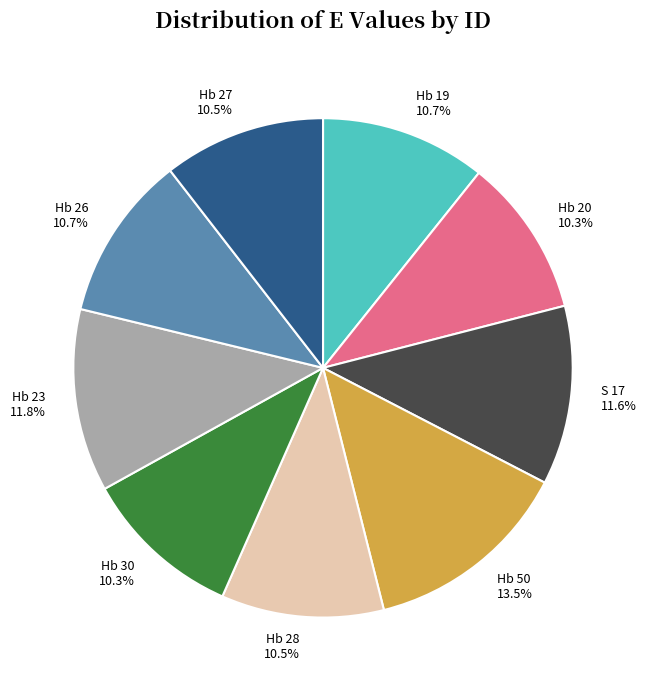

To the nearest percent, what is the difference between the S 17 and Hb 27 slice percentages?

1%